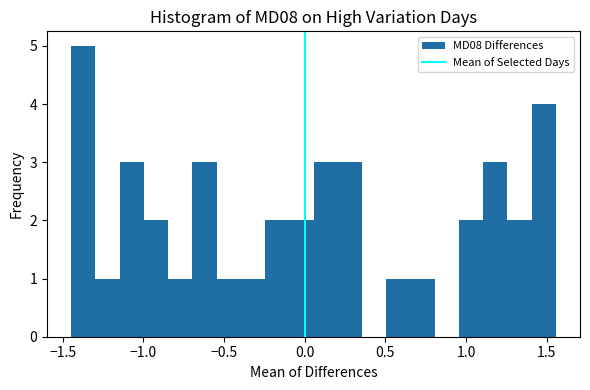

Read against the x-axis, roughly where is the centre of the tallest bar?

-1.35